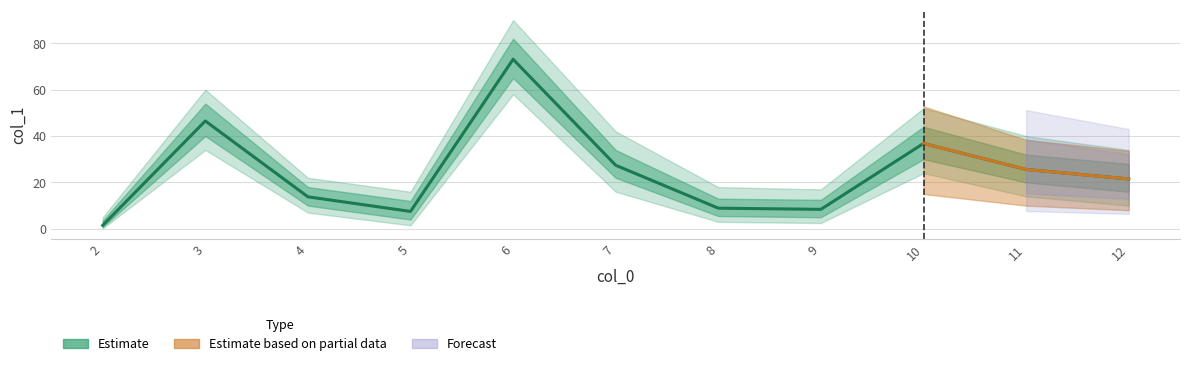

Is it true that the value at 6 is 73.1?

True